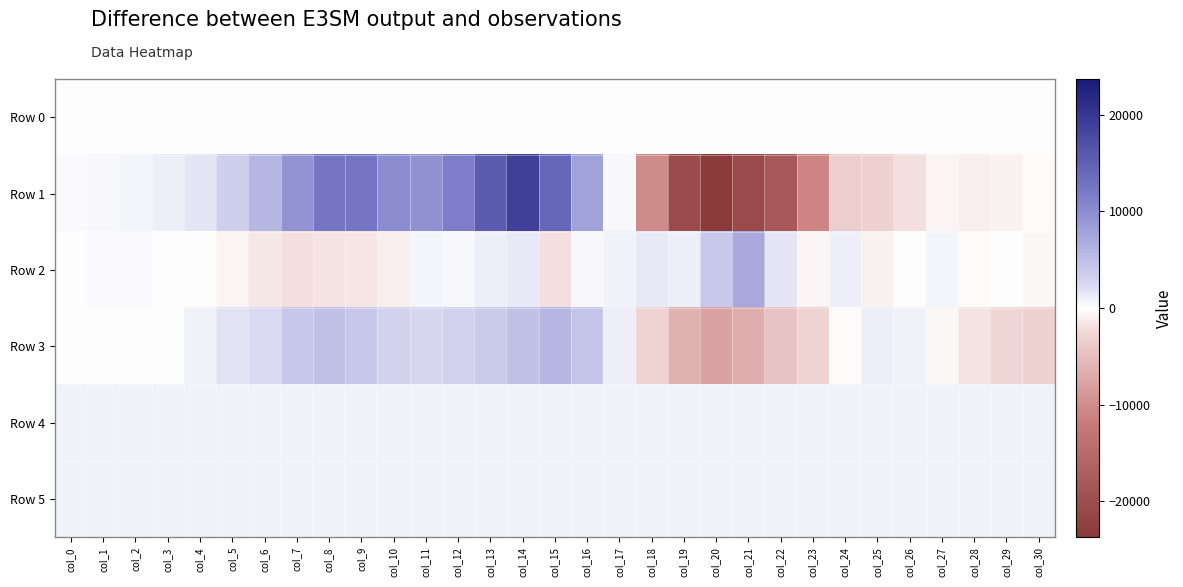

Which series has the largest range (max minus min)?

Row 1